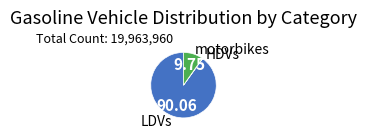

True or false: LDVs accounts for 80% of the total.

False